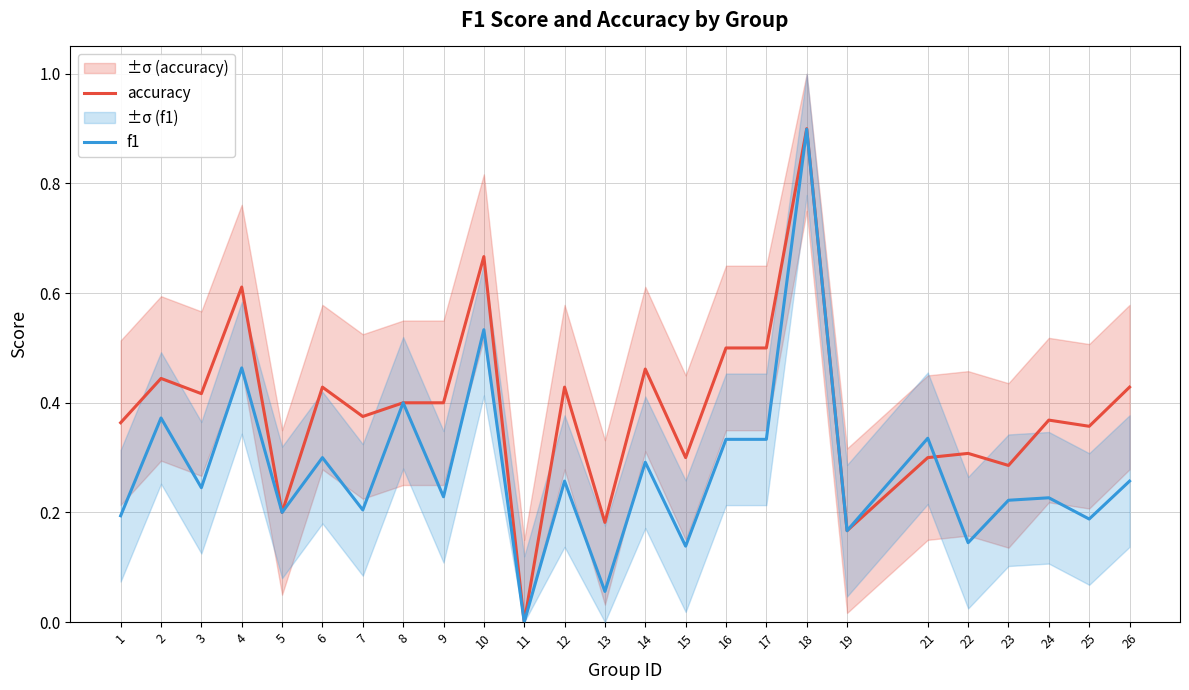

How many series are shown in this chart?

2